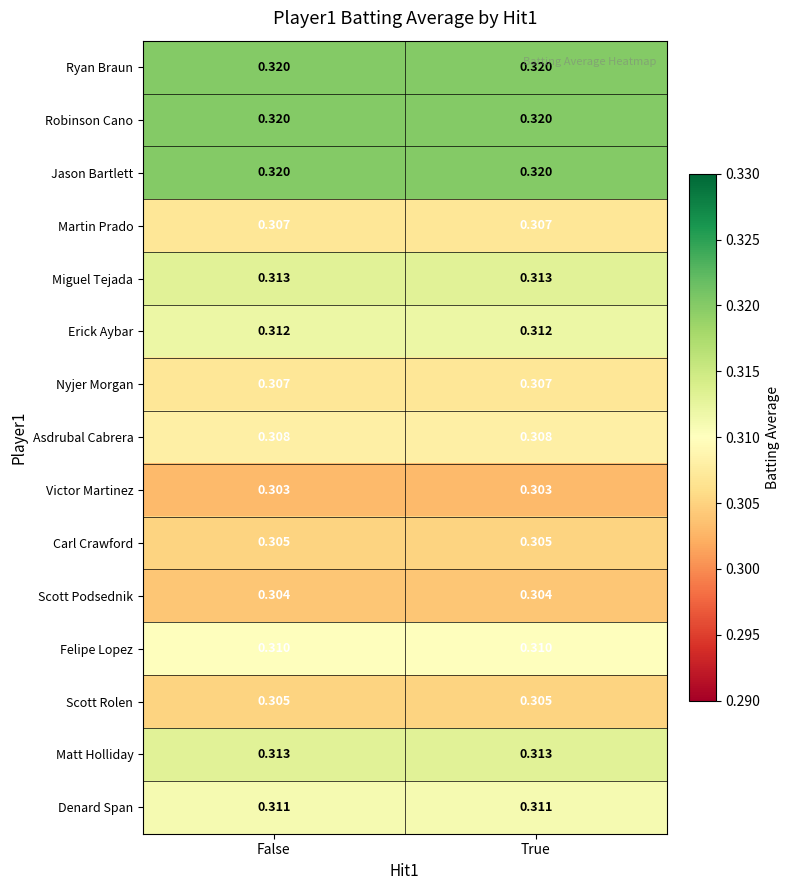

Is the value of Robinson Cano at True greater than the value of Asdrubal Cabrera at True?

Yes